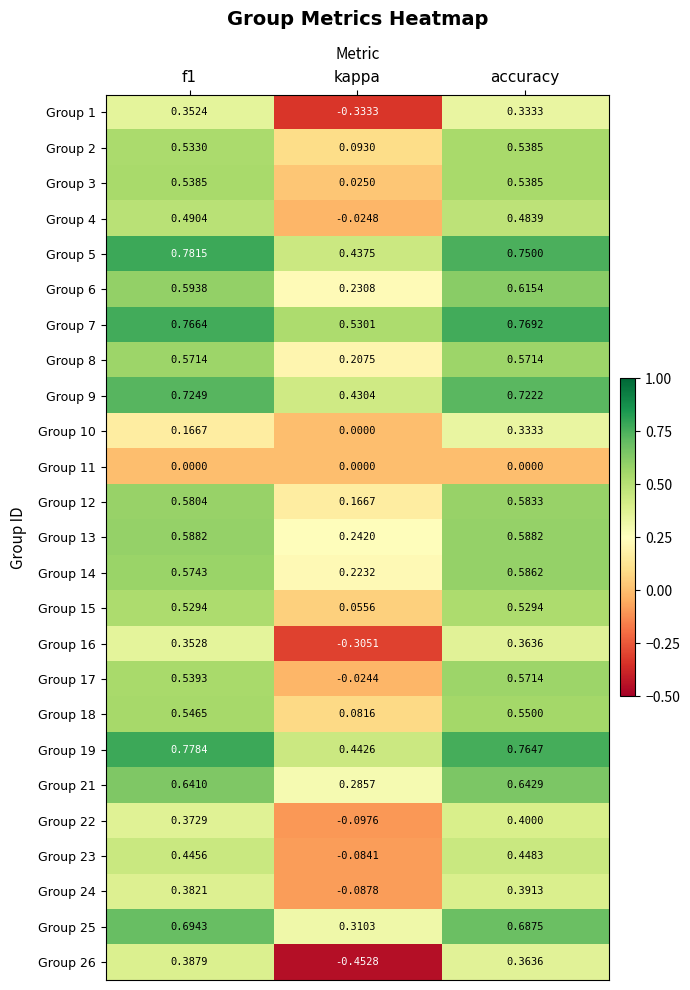

What is the difference between the highest and lowest values at kappa?

1.0